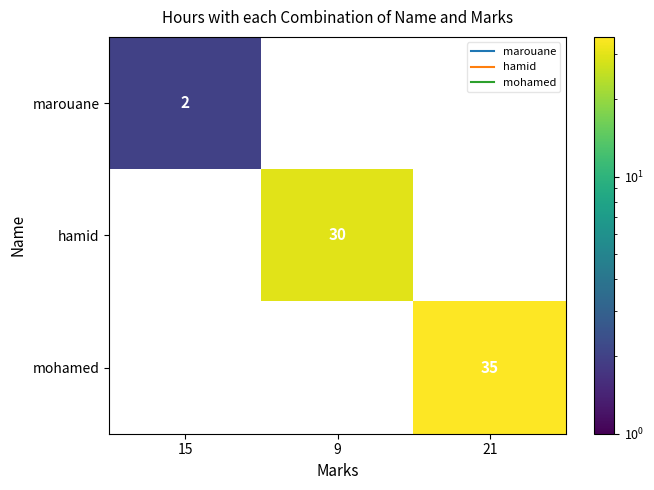

Rank the series by their maximum value, from lowest to highest.

marouane, hamid, mohamed